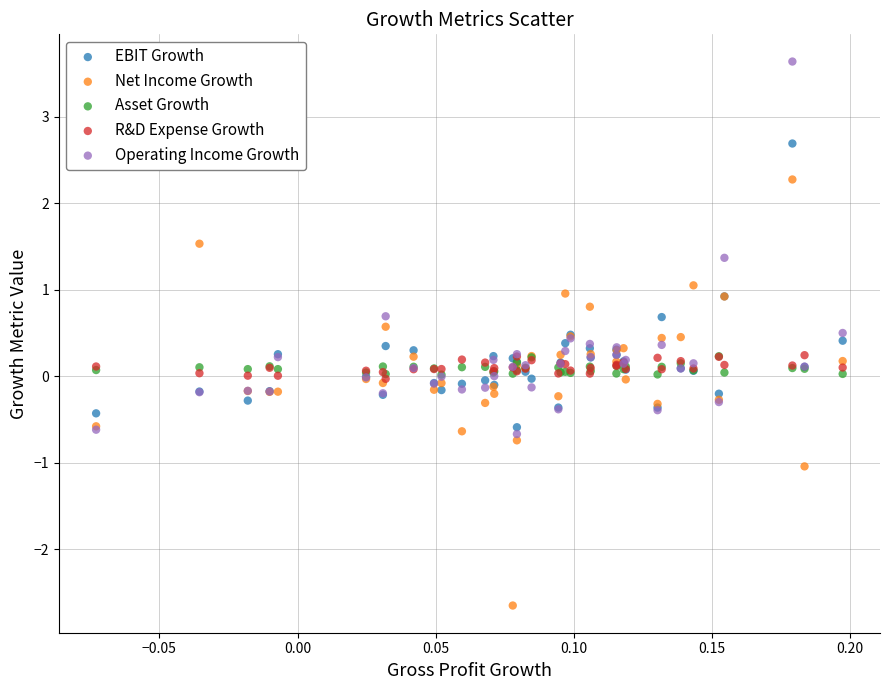

Which series reaches the minimum Y coordinate?

Net Income Growth